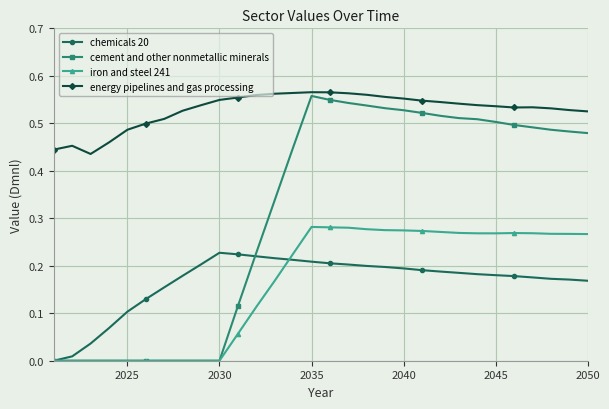

How many lines are shown in the chart?

4